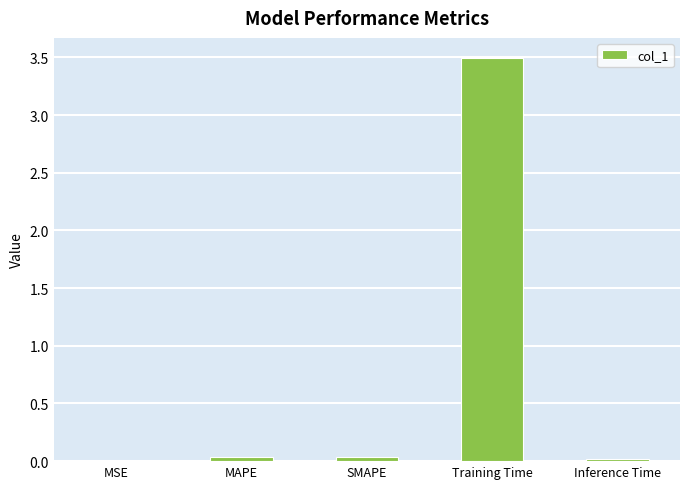

Which label corresponds to the largest value in the chart?

Training Time